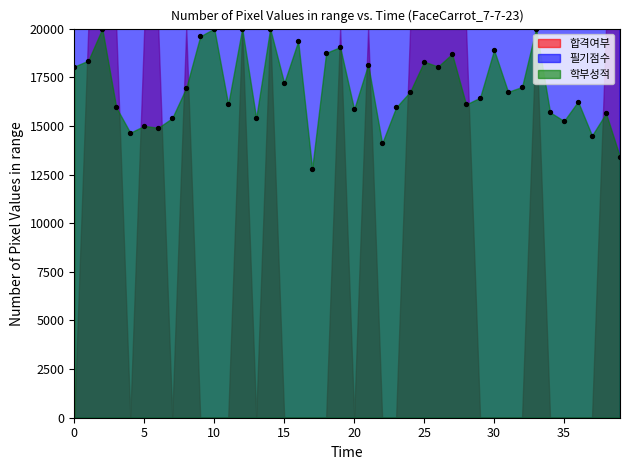

At how many categories does at least one series exceed 59228?

40